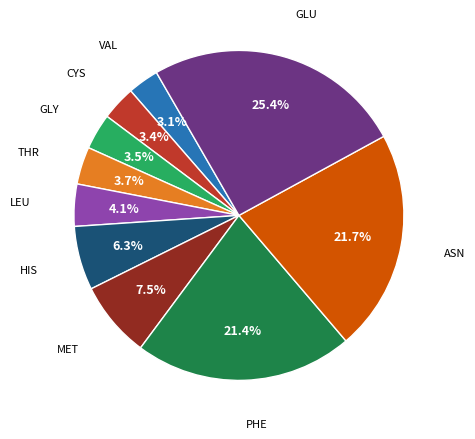

Does any single category account for the majority?

No